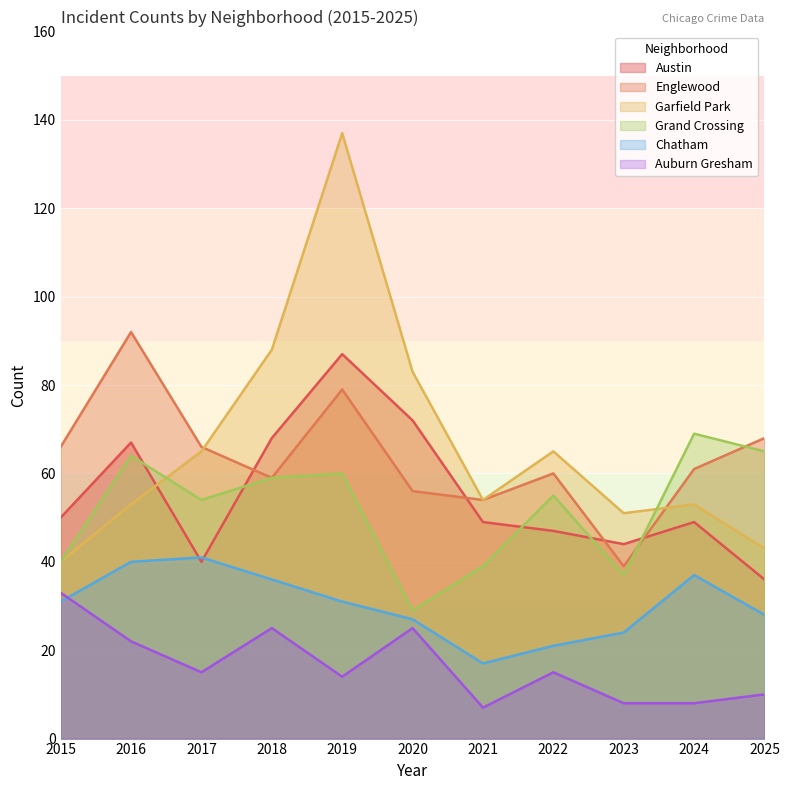

True or false: Garfield Park has more than 2 interior local peaks.

True